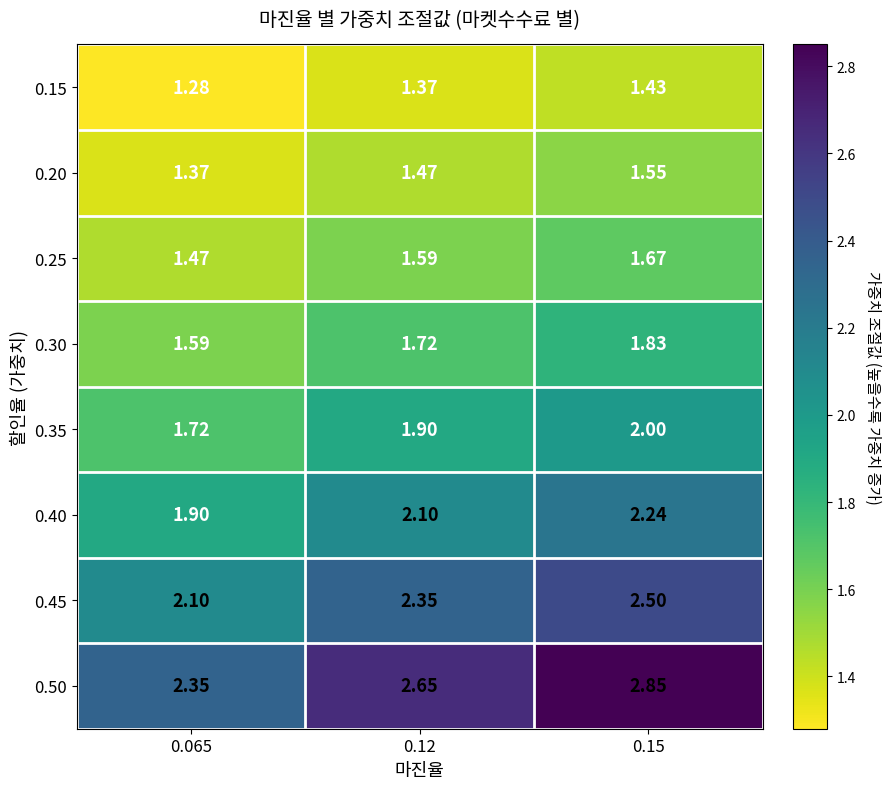

Count the number of categories in the chart.

3